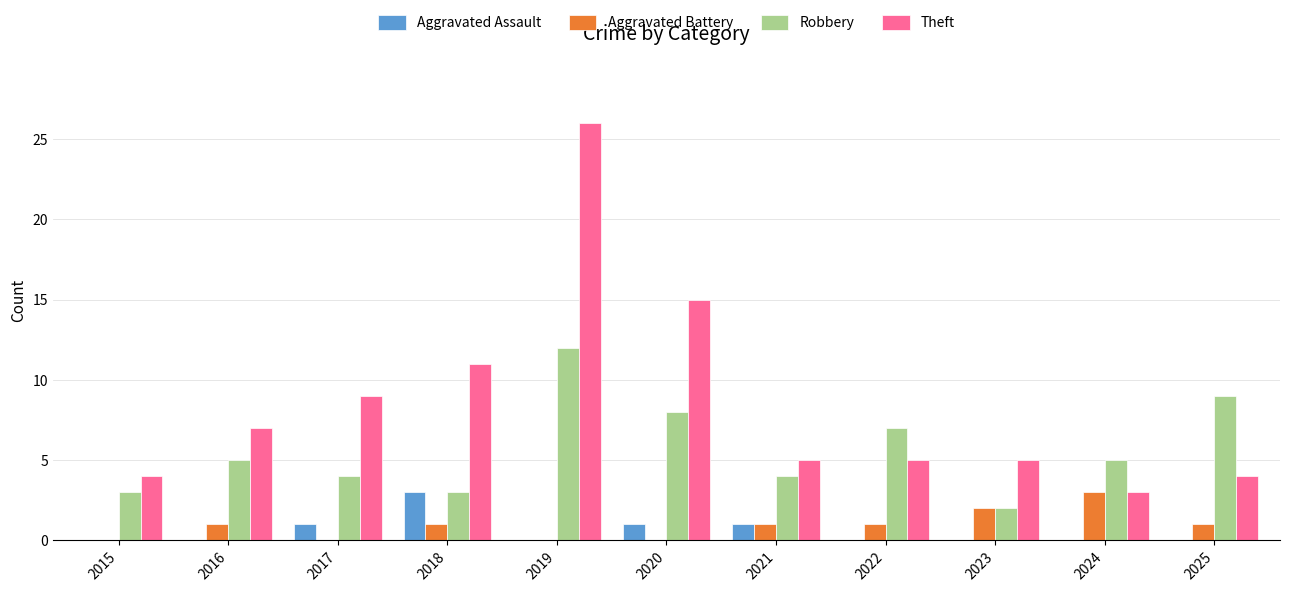

Are the bars horizontal?

No